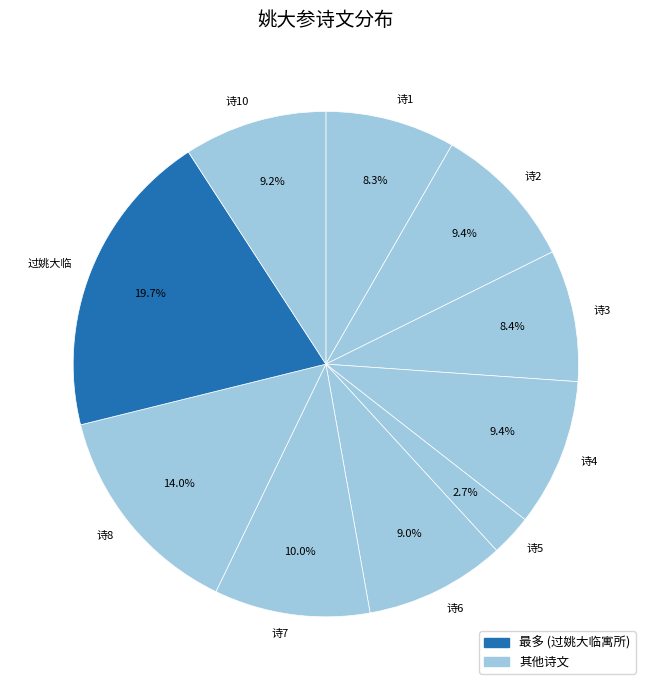

Which category has the smallest portion of the pie?

诗5